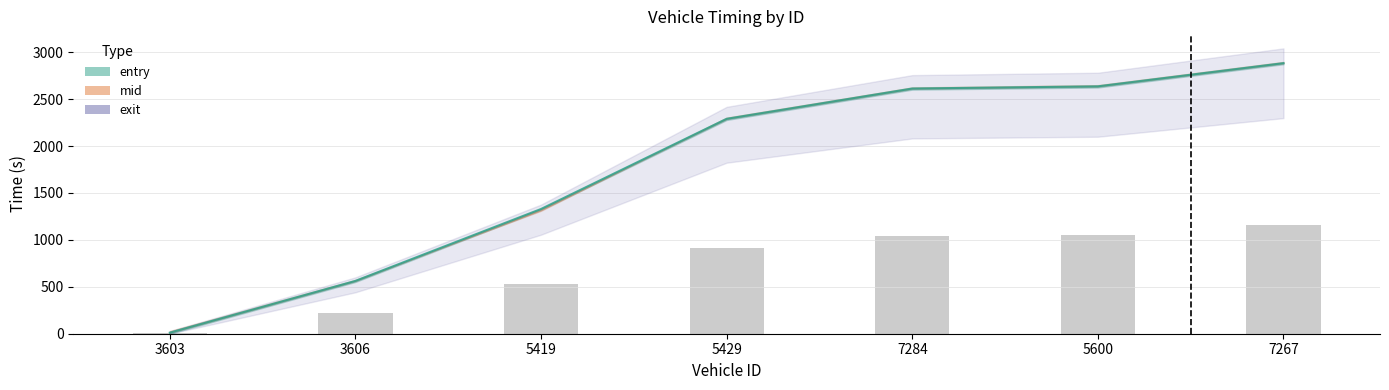

The chart shows a value of 159.9 at 3606. True or false?

False